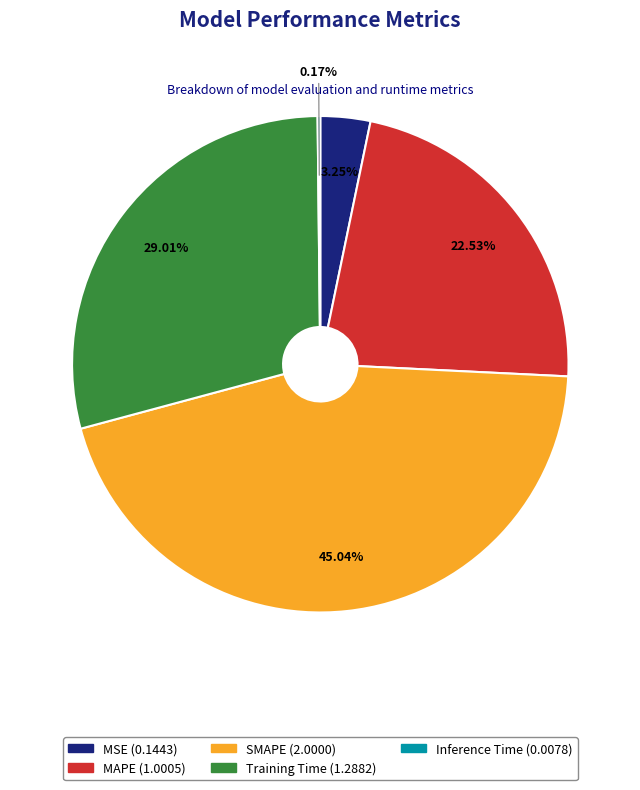

To the nearest percent, what portion does Training Time represent?

29%